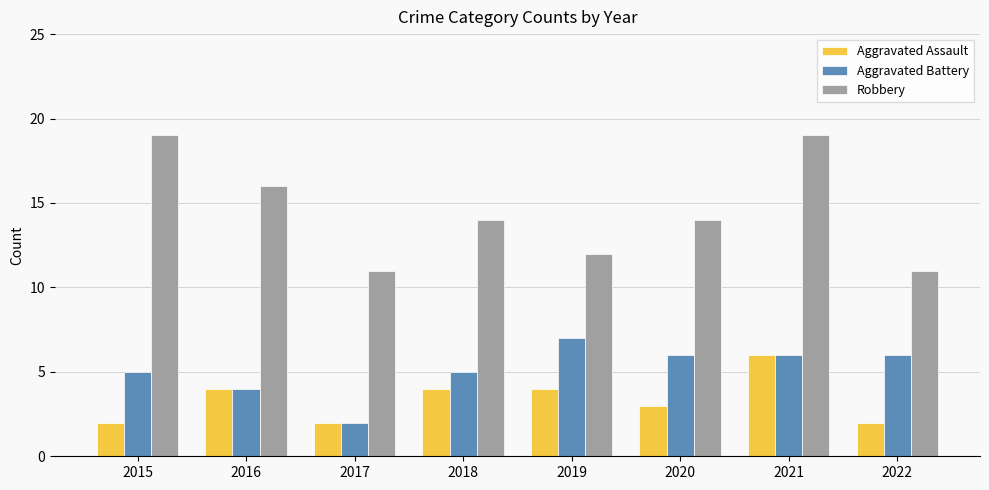

Count the number of data series in this chart.

3